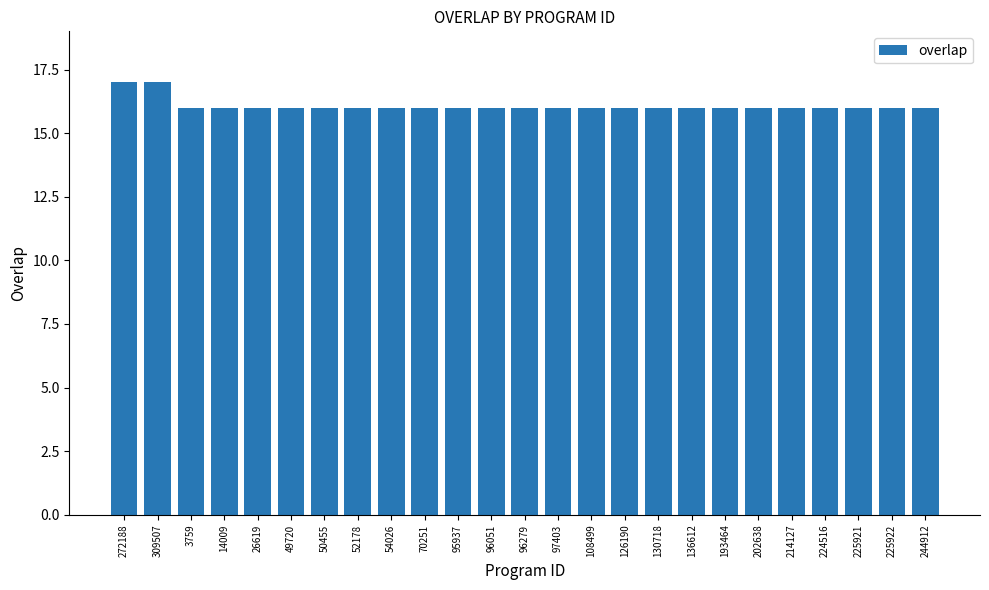

Is it true that the value at 193464 is 16?

True